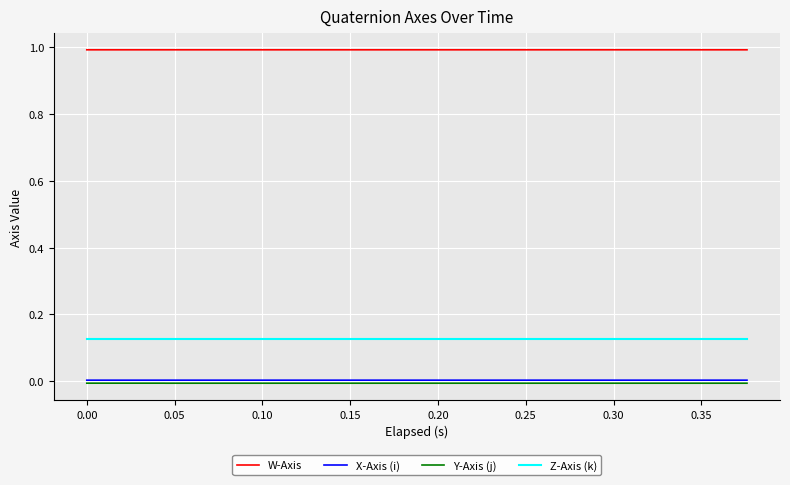

True or false: Z-Axis (k) and X-Axis (i) intersect in this chart.

False